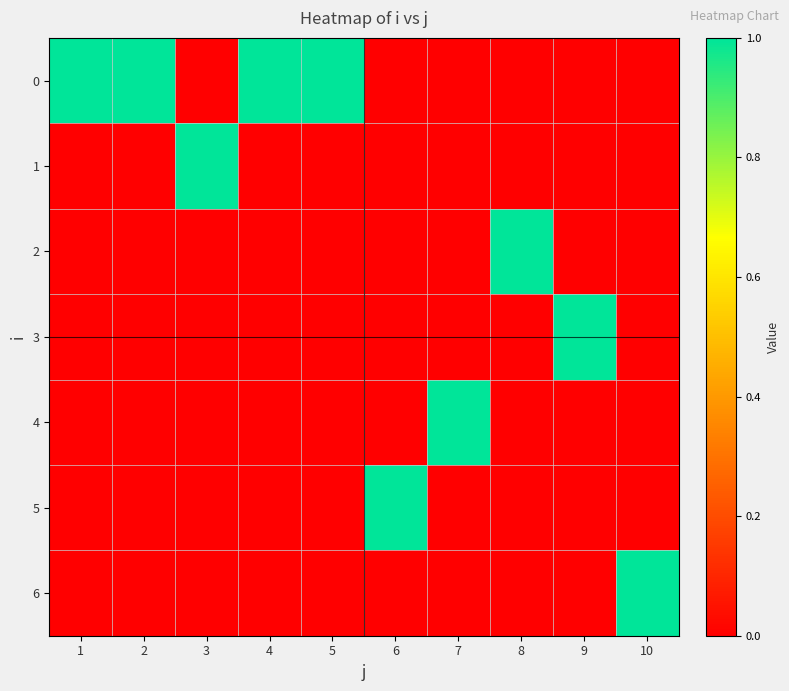

Rank the series at 10 from highest to lowest value.

6, 0, 1, 2, 3, 4, 5